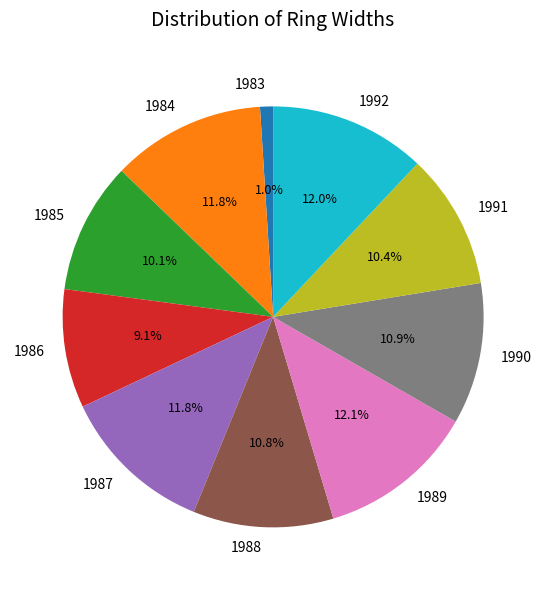

What percentage do 1983 and 1990 together represent?

11.9%